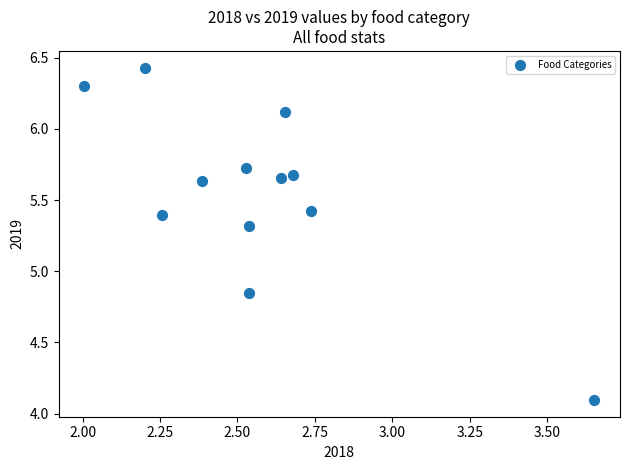

What is the average X value?

2.6